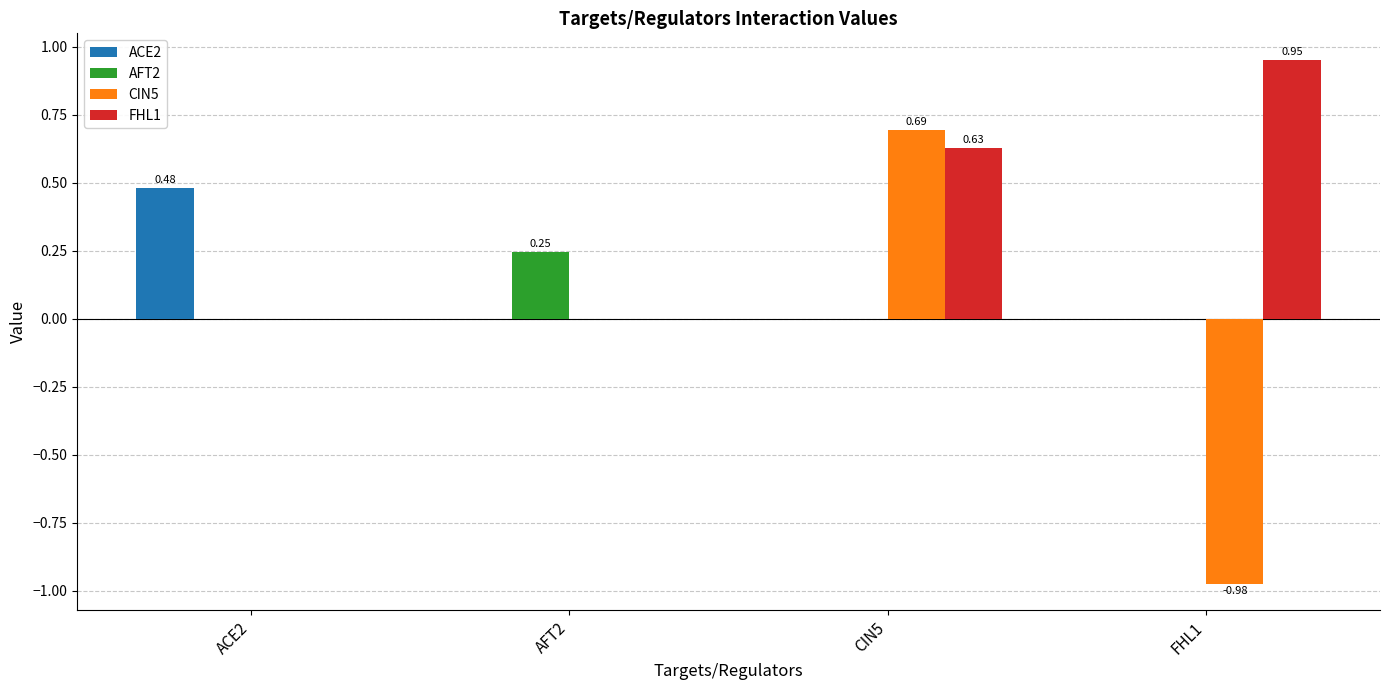

What is the total value across all series at ACE2?

0.5